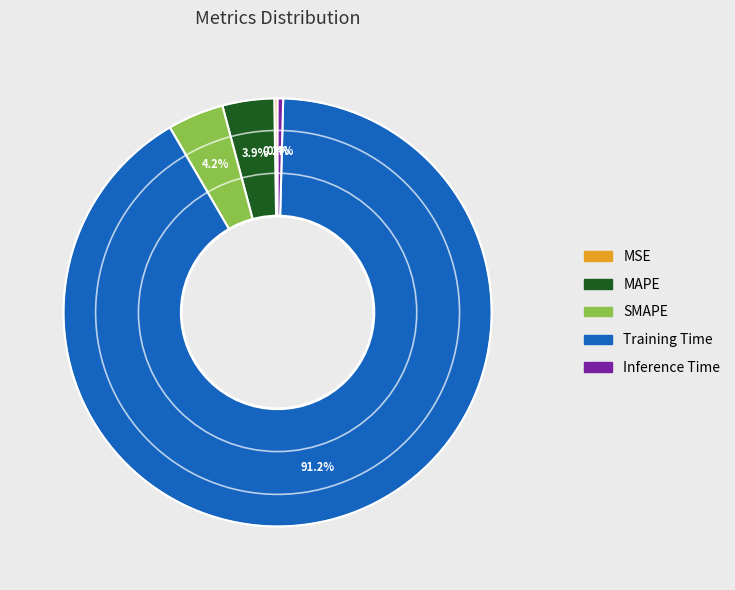

Does Training Time account for over 50% of the chart?

Yes